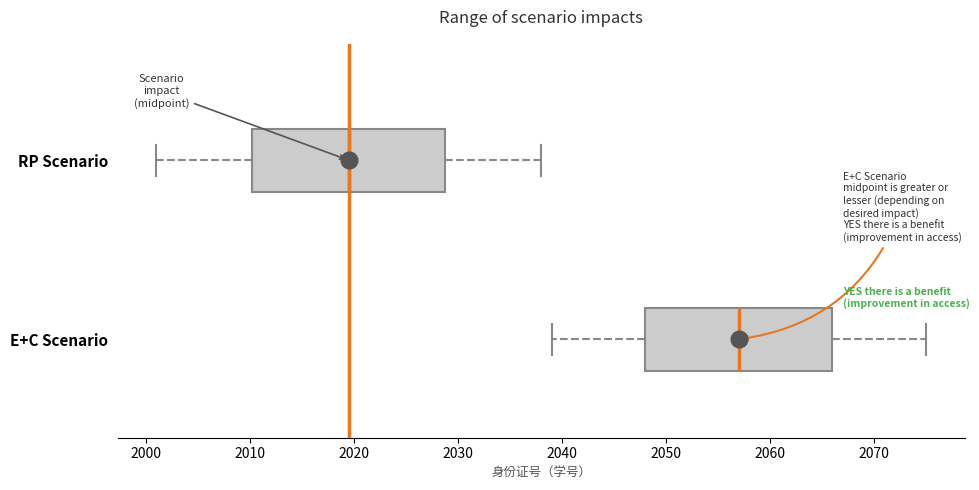

Reading bottom to top, transcribe this box plot: for each box, give where its median line is, the range the box spans, and where its two whiskers end, as read against the x-axis. The values are not printed on the chart, so give them approximately, as read against the axis.

E+C Scenario: median 2057, box 2048 to 2066, whiskers 2039 to 2075
RP Scenario: median 2020, box 2010 to 2029, whiskers 2001 to 2038